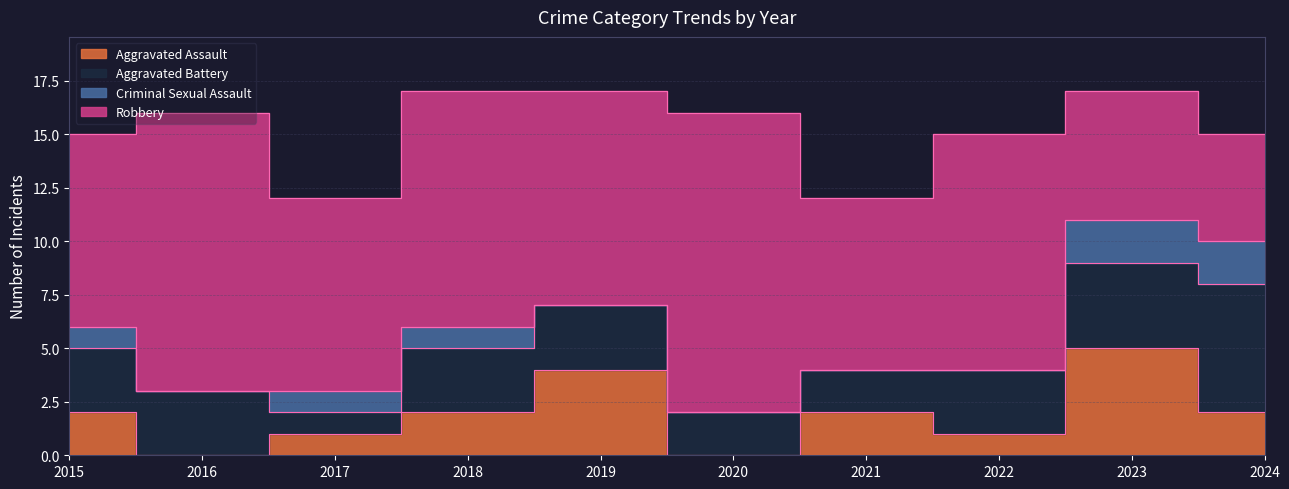

What is the sum of the Robbery values at 2022 and 2016?

24